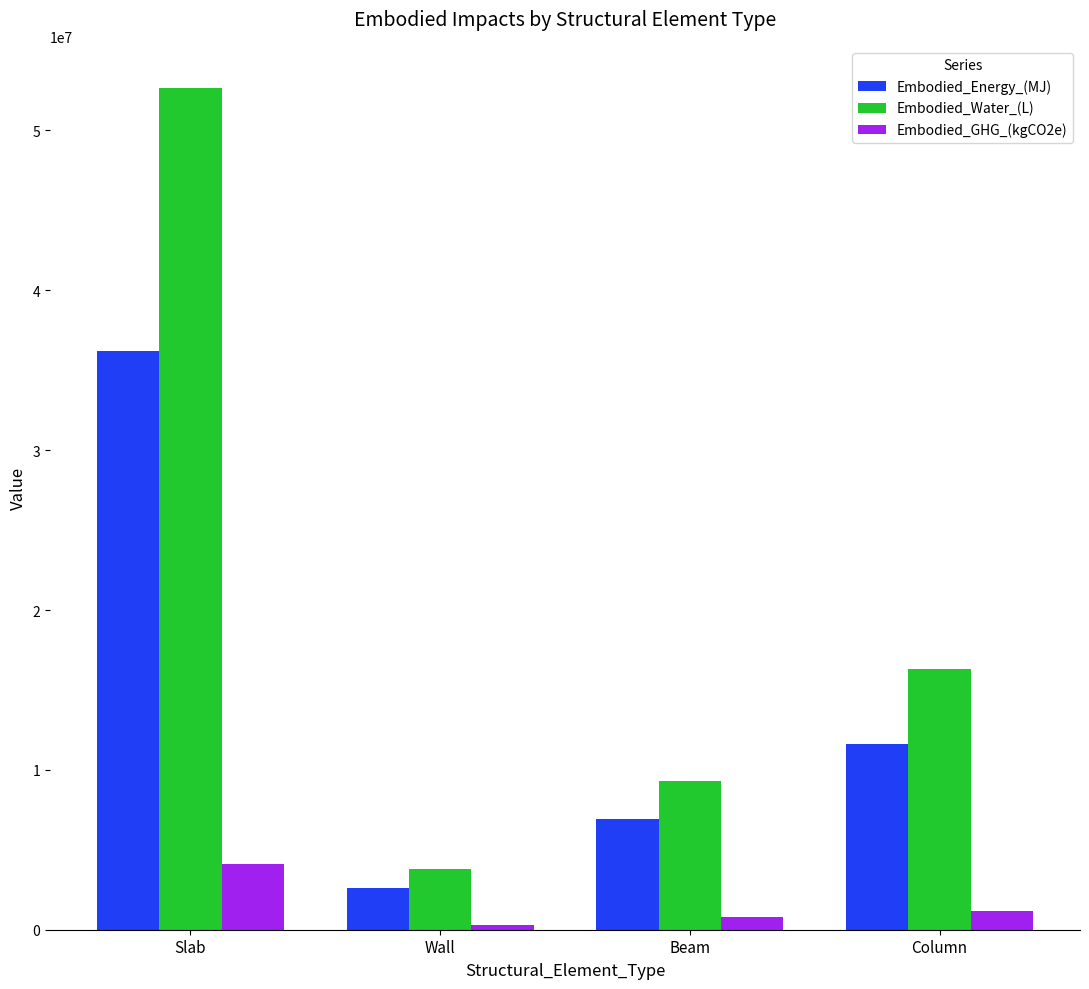

Which series has the largest total across all categories?

Embodied_Water_(L)